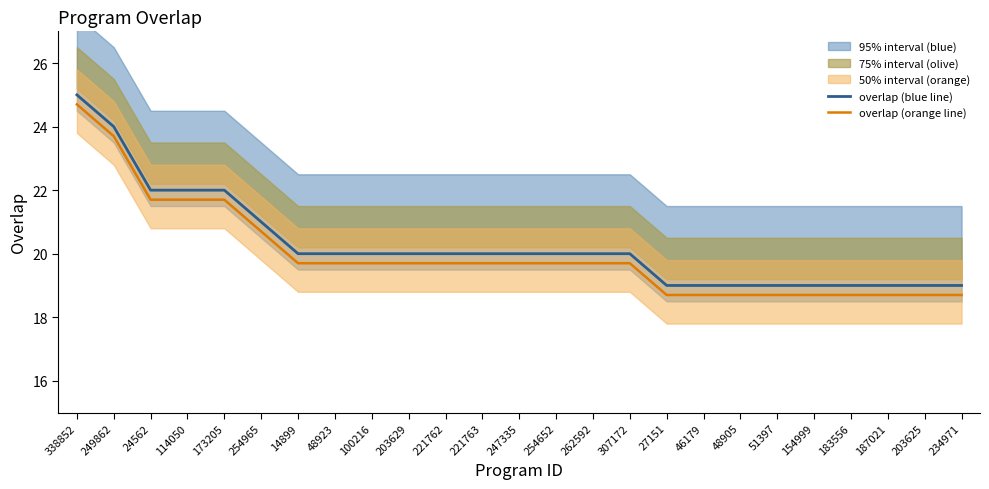

Which category has the lowest value across all series?

27151